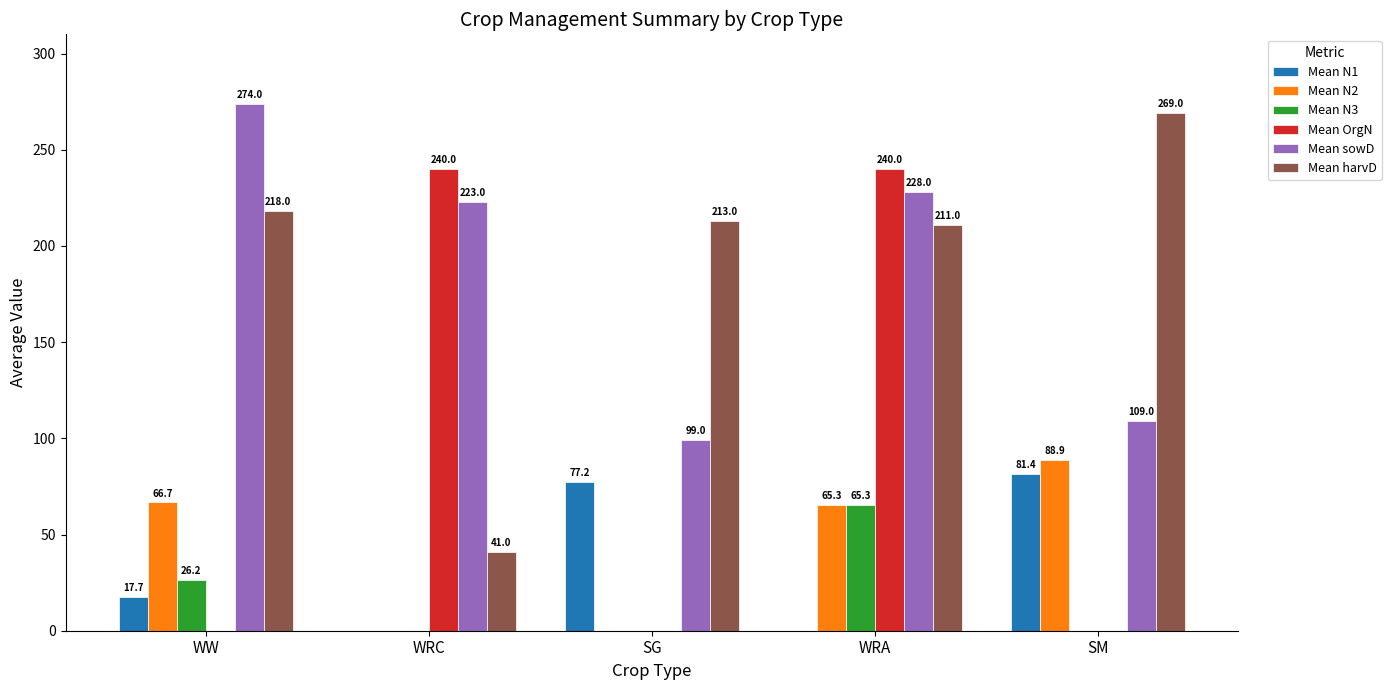

Between WRA and SM, which series saw the biggest shift?

Mean OrgN